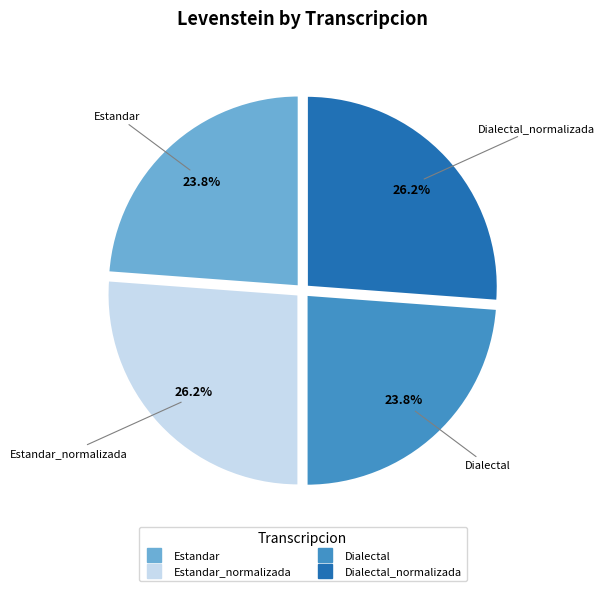

How many slices are in this pie chart?

4